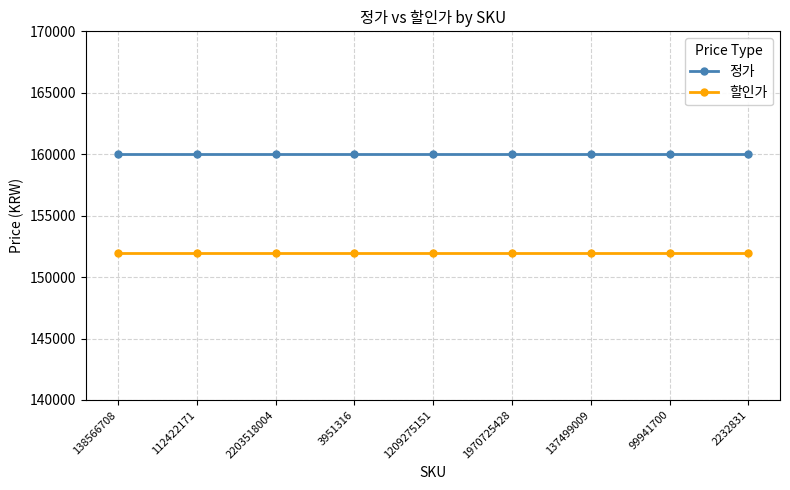

What is the lowest value of the 정가 series?

160000